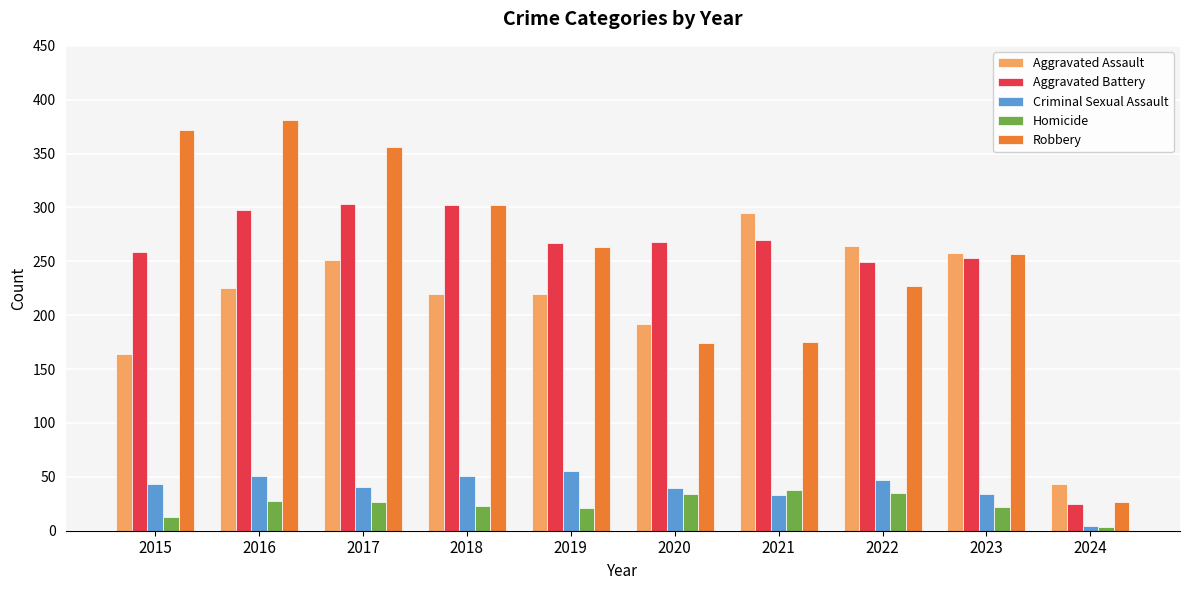

How many groups of bars are there?

10